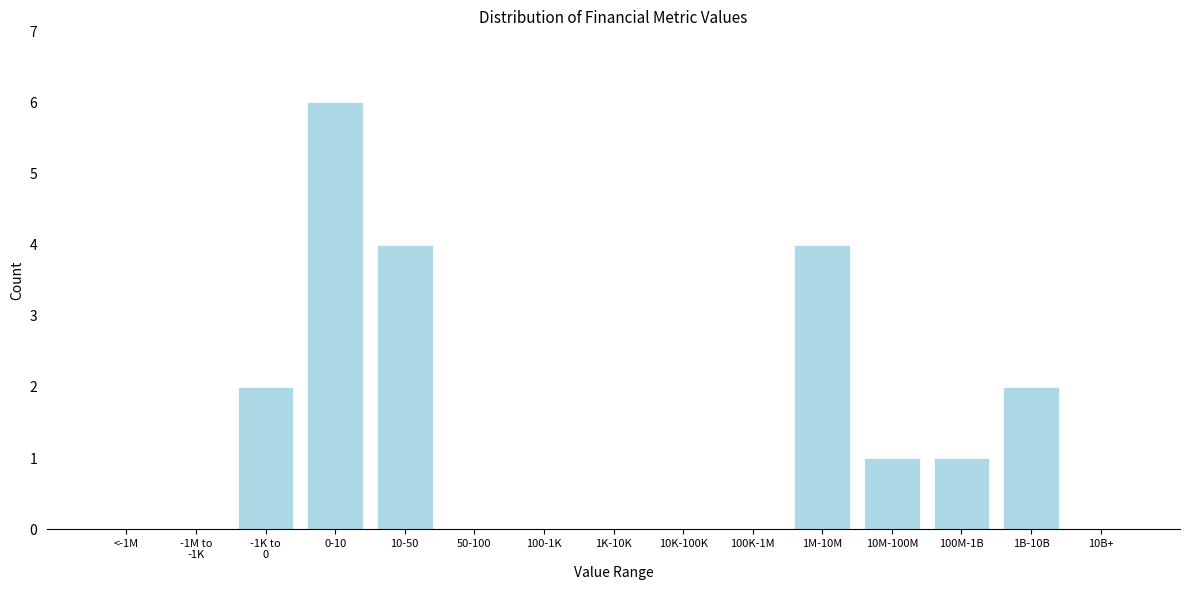

What is the change in value from 1M-10M to 10M-100M?

-3